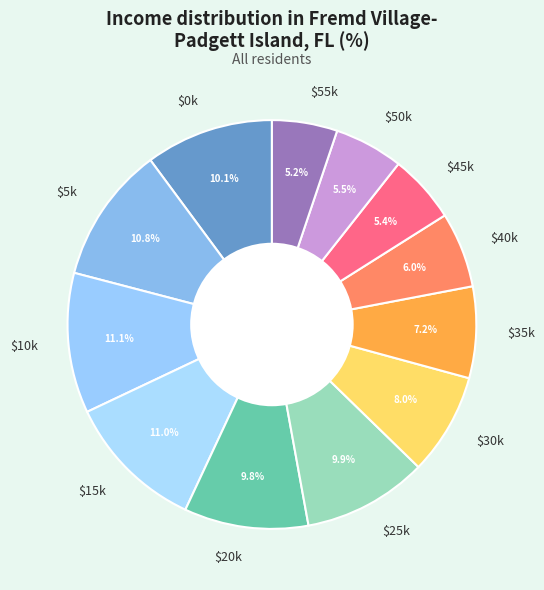

How much of the chart is everything except $50k?

94.5%